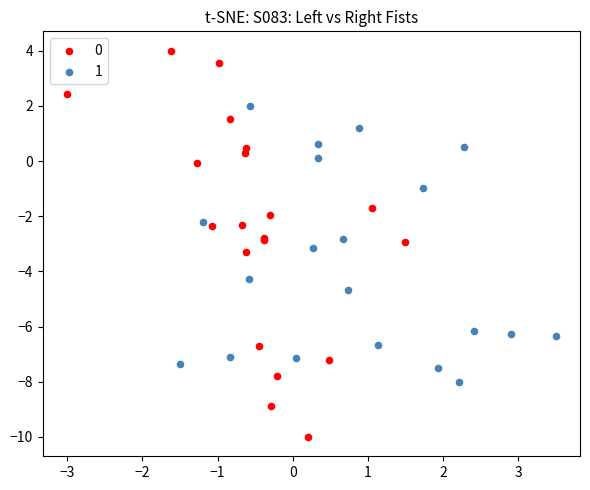

Which series contains the lowest Y value?

0